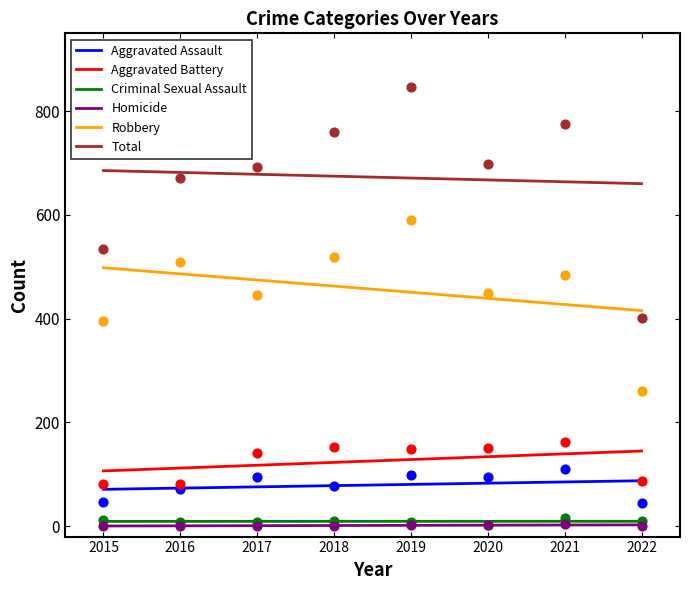

Which series contains the highest Y value?

Total